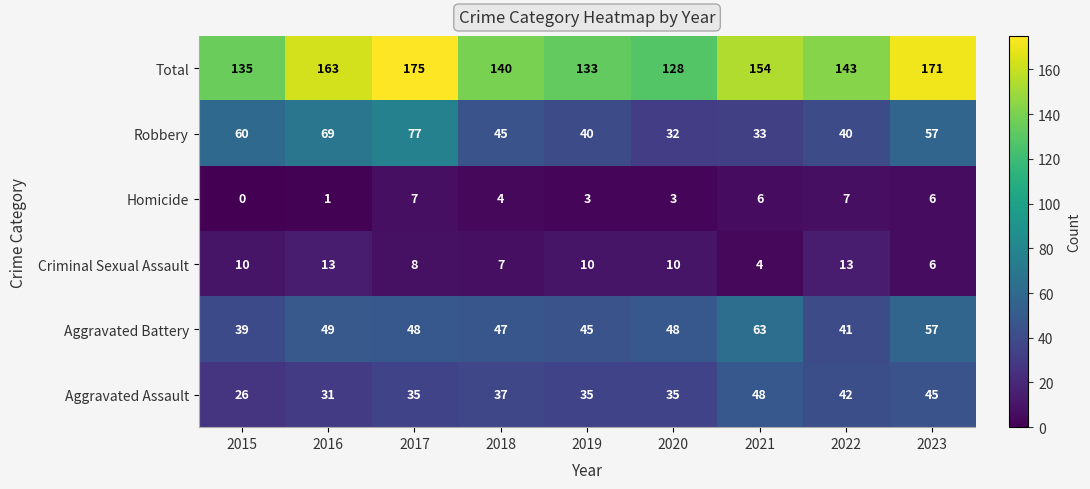

Read the Aggravated Assault value at 2020, to the nearest 10.

40